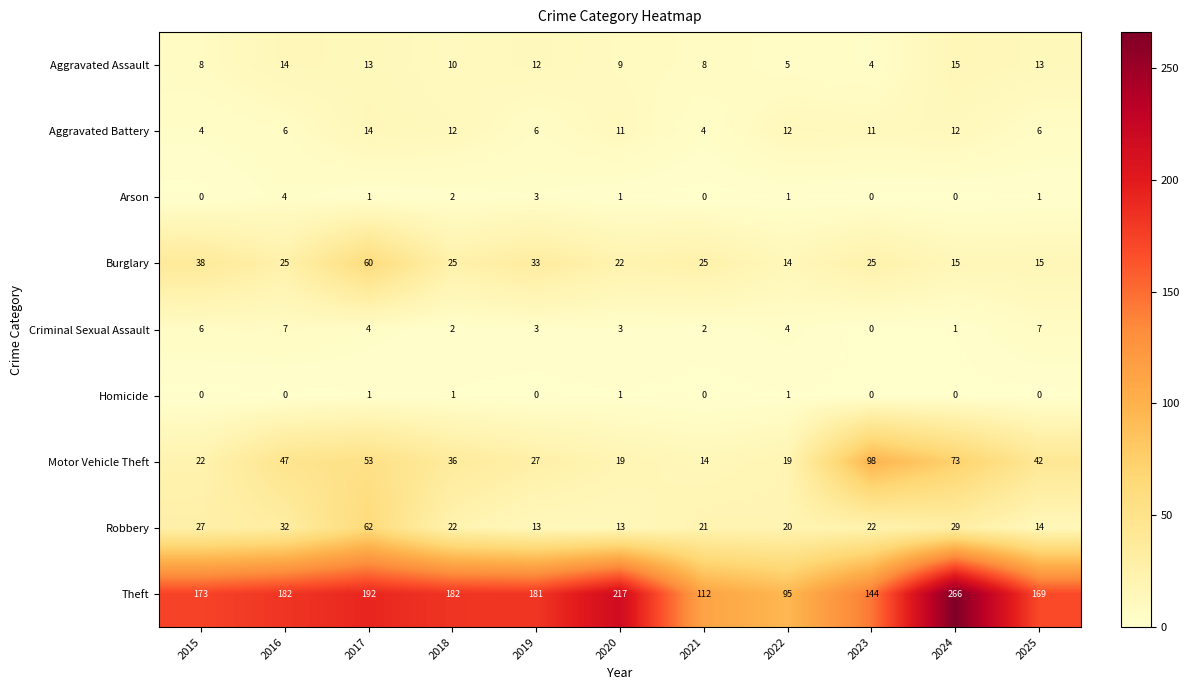

Rank the series by their maximum value, from lowest to highest.

Homicide, Arson, Criminal Sexual Assault, Aggravated Battery, Aggravated Assault, Burglary, Robbery, Motor Vehicle Theft, Theft